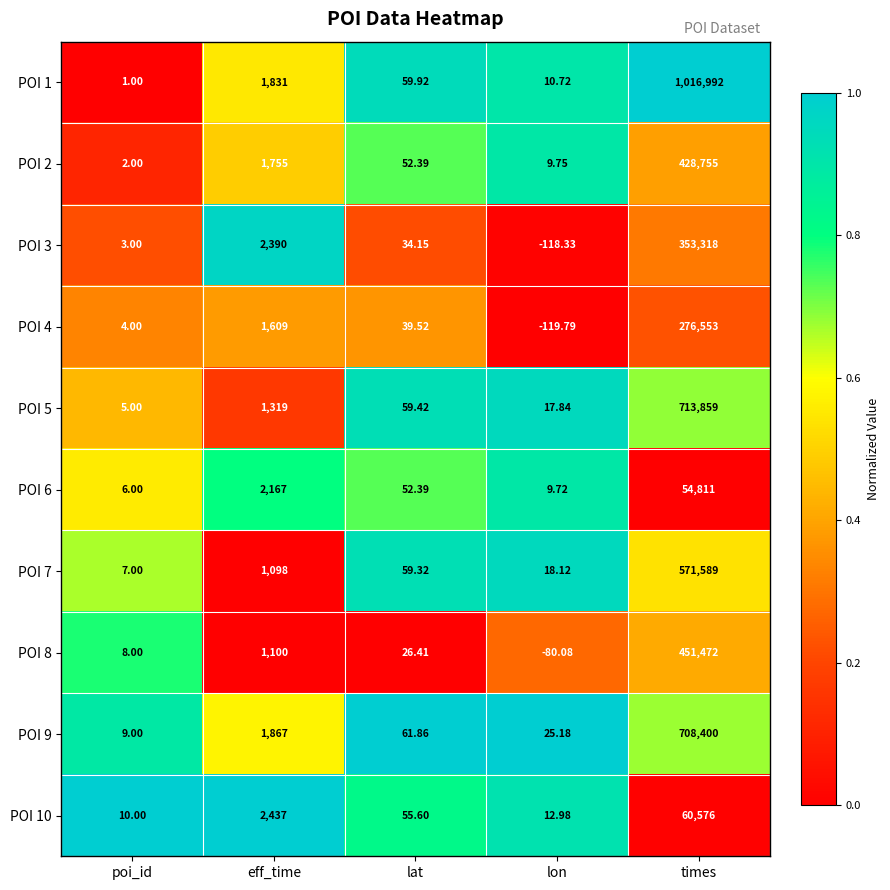

At which category does the chart reach its minimum across all series?

lon